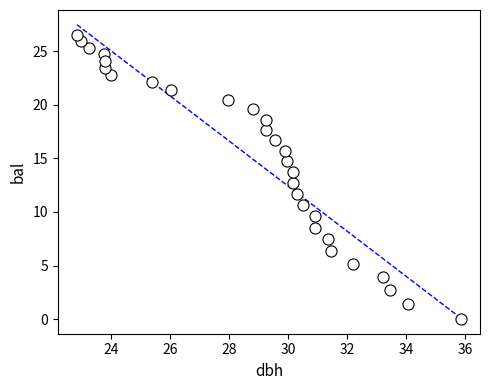

What is the range of Y values (max minus min)?

26.6